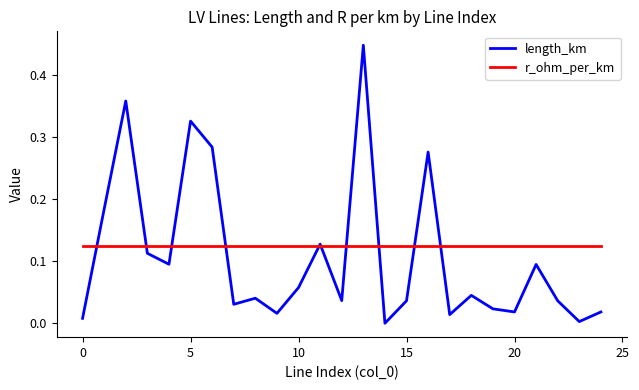

In length_km, how many points are lower than both neighbors (excluding endpoints)?

8